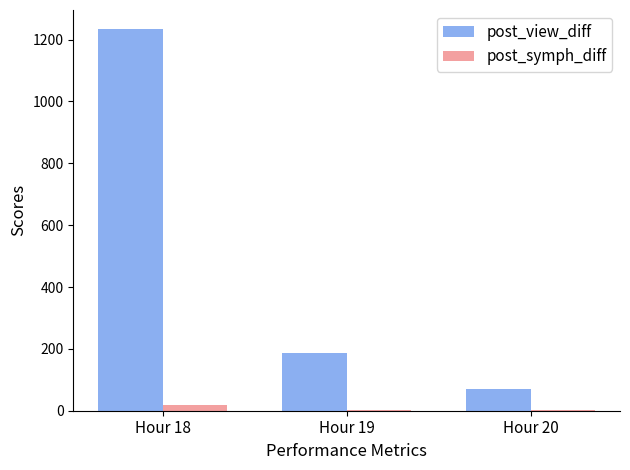

Are the bars horizontal?

No